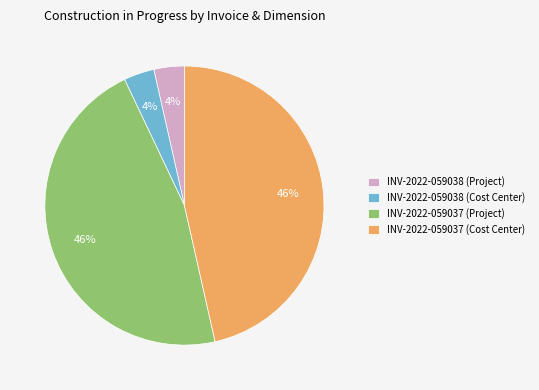

The INV-2022-059038 (Cost Center) slice represents 4% of the pie. True or false?

True